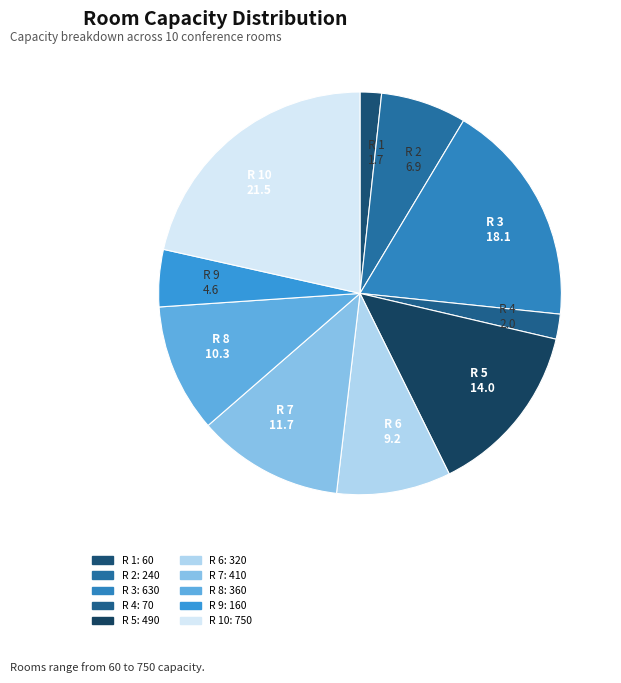

True or false: R 2 6.9 accounts for 7% of the total.

True